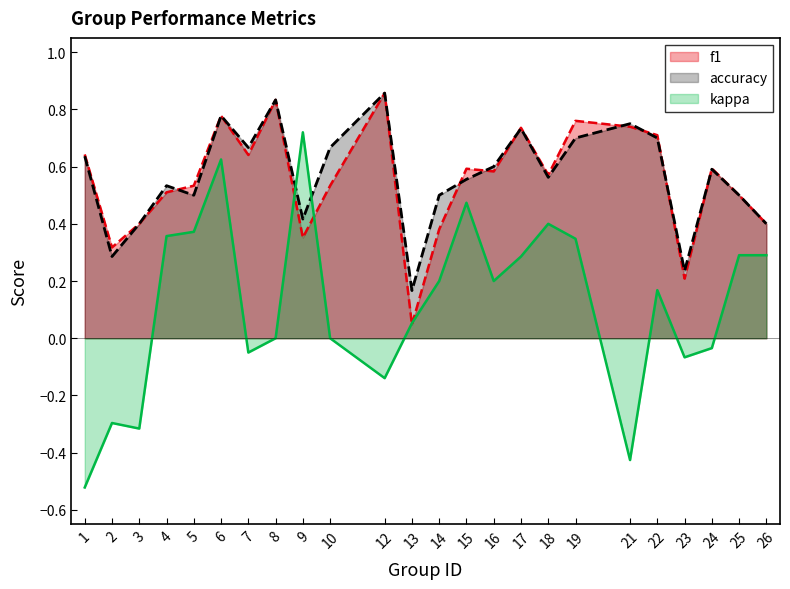

The kappa series shows 0.5 at 26. True or false?

False